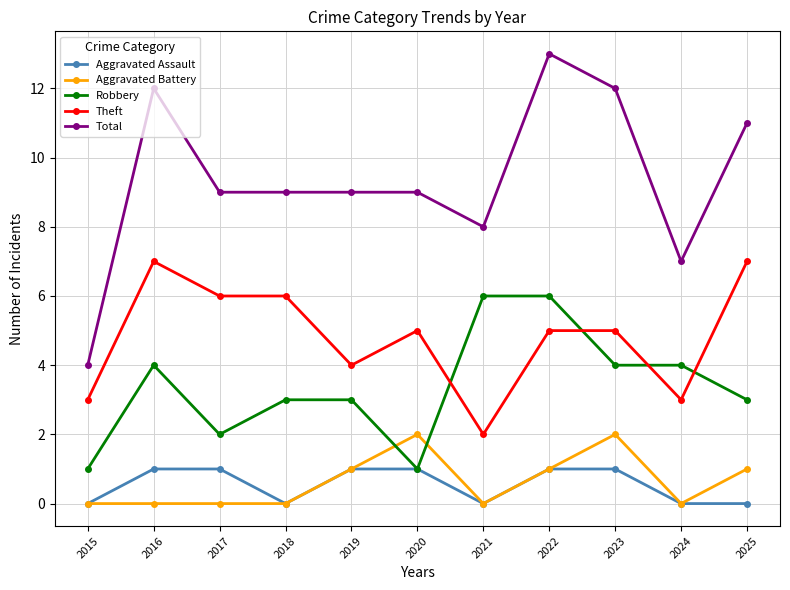

True or false: Aggravated Battery and Theft cross at least once.

False